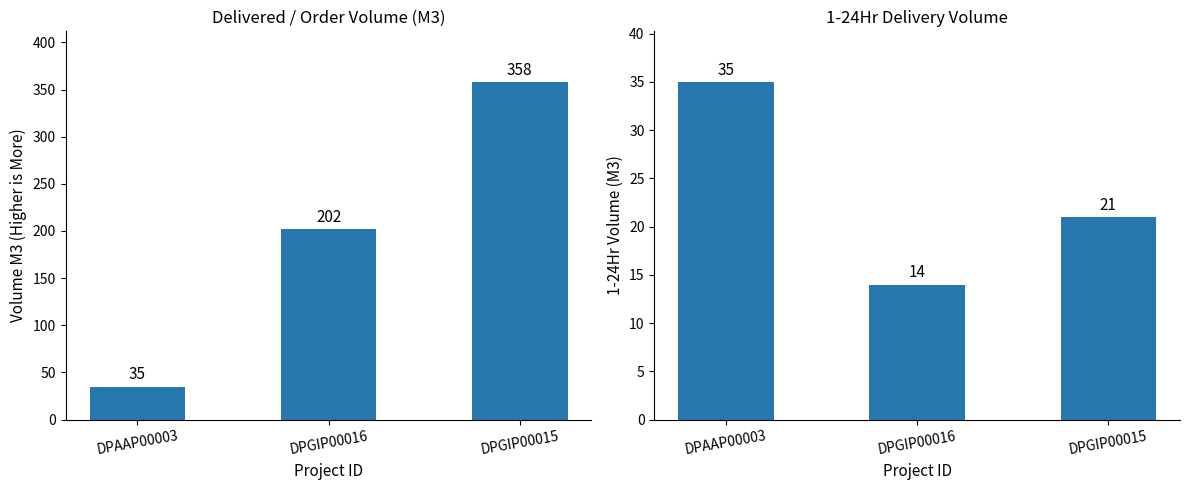

Which series changed the most between DPAAP00003 and DPGIP00015?

Delivered / Order Volume (M3)